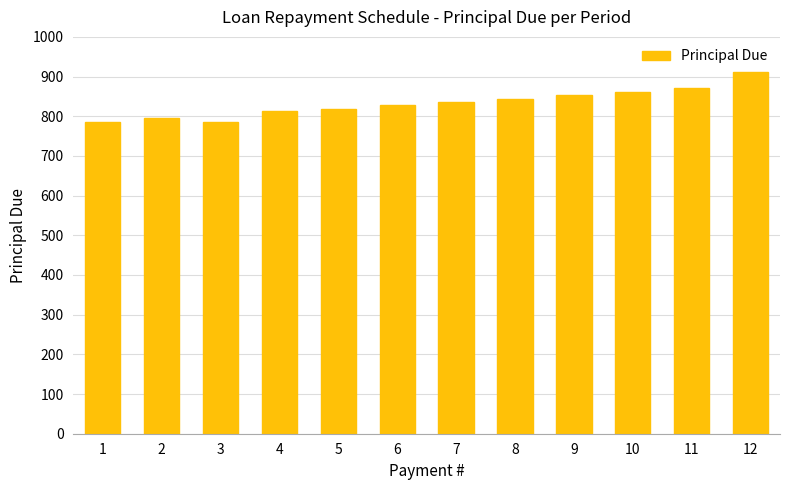

What is the difference between the maximum and second lowest values?

125.1